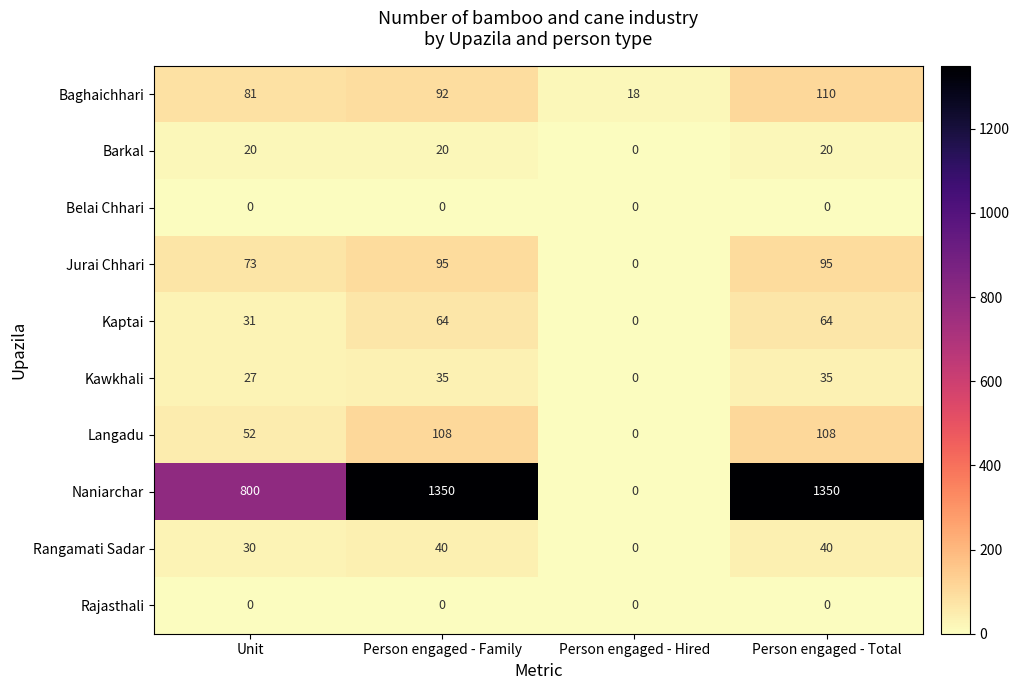

At which label is Langadu closest to 54?

Unit